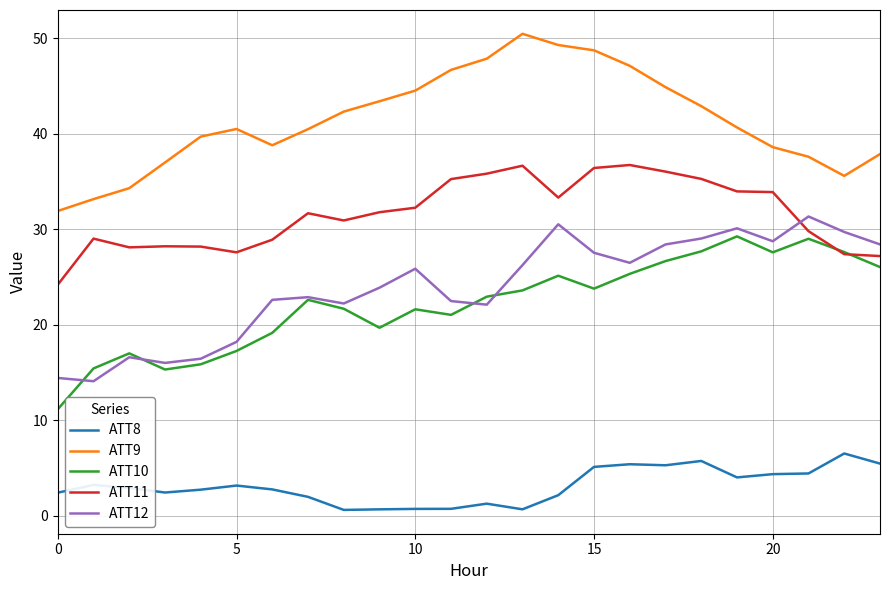

Does the chart have visible grid lines?

Yes